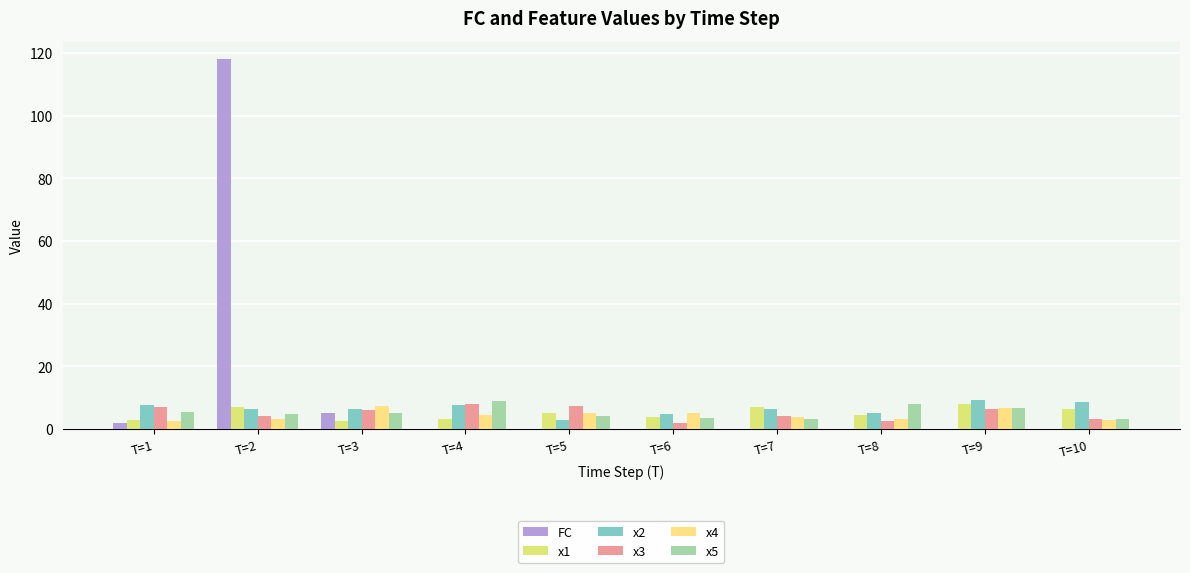

Count the number of data series in this chart.

6